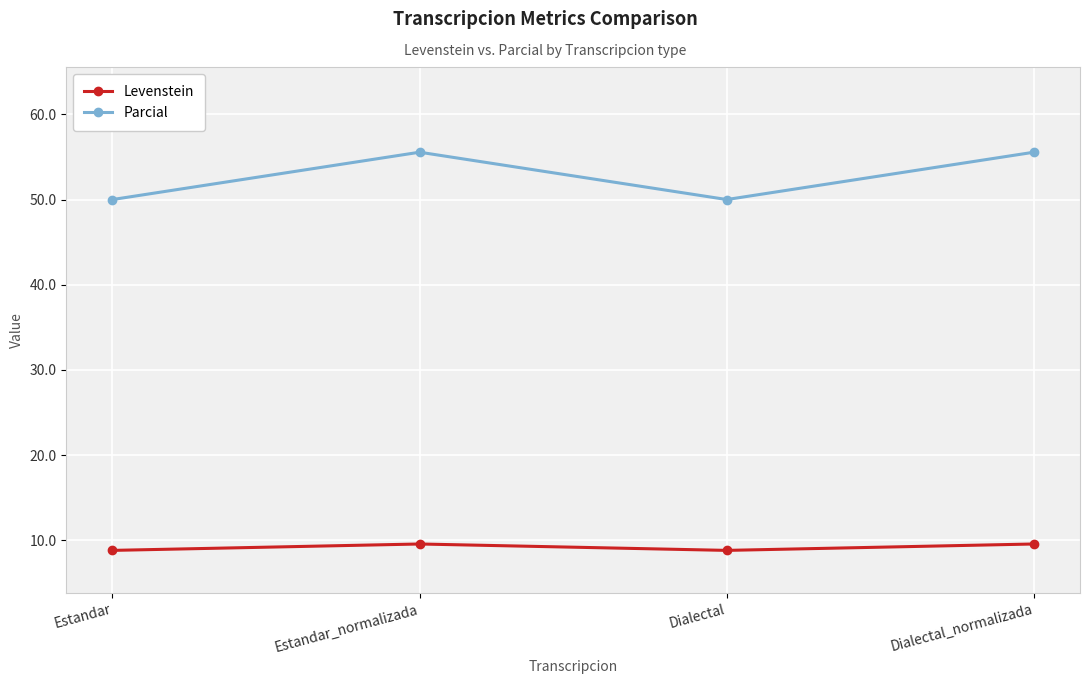

What is the label of the 2nd point from the left?

Estandar_normalizada